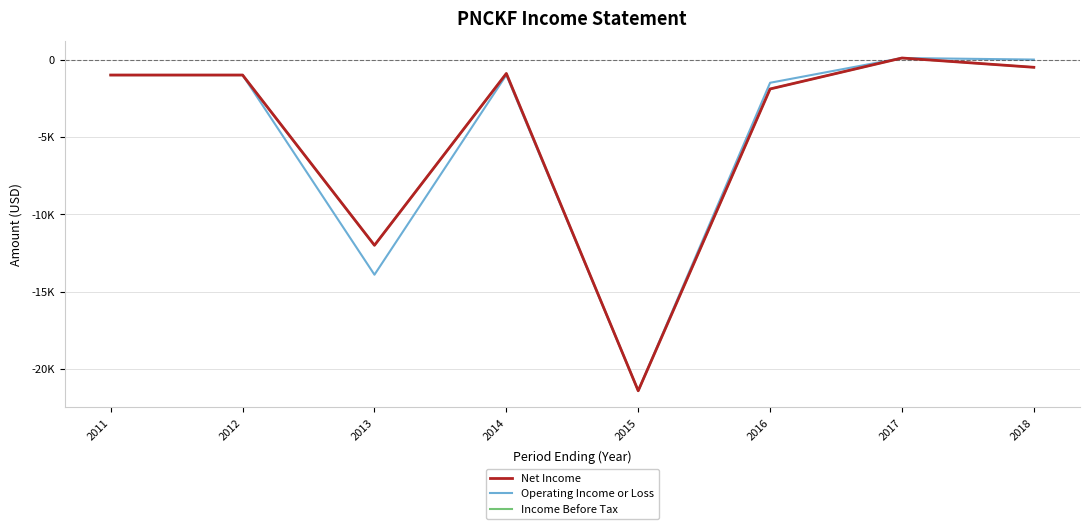

True or false: Operating Income or Loss and Income Before Tax cross at least once.

False